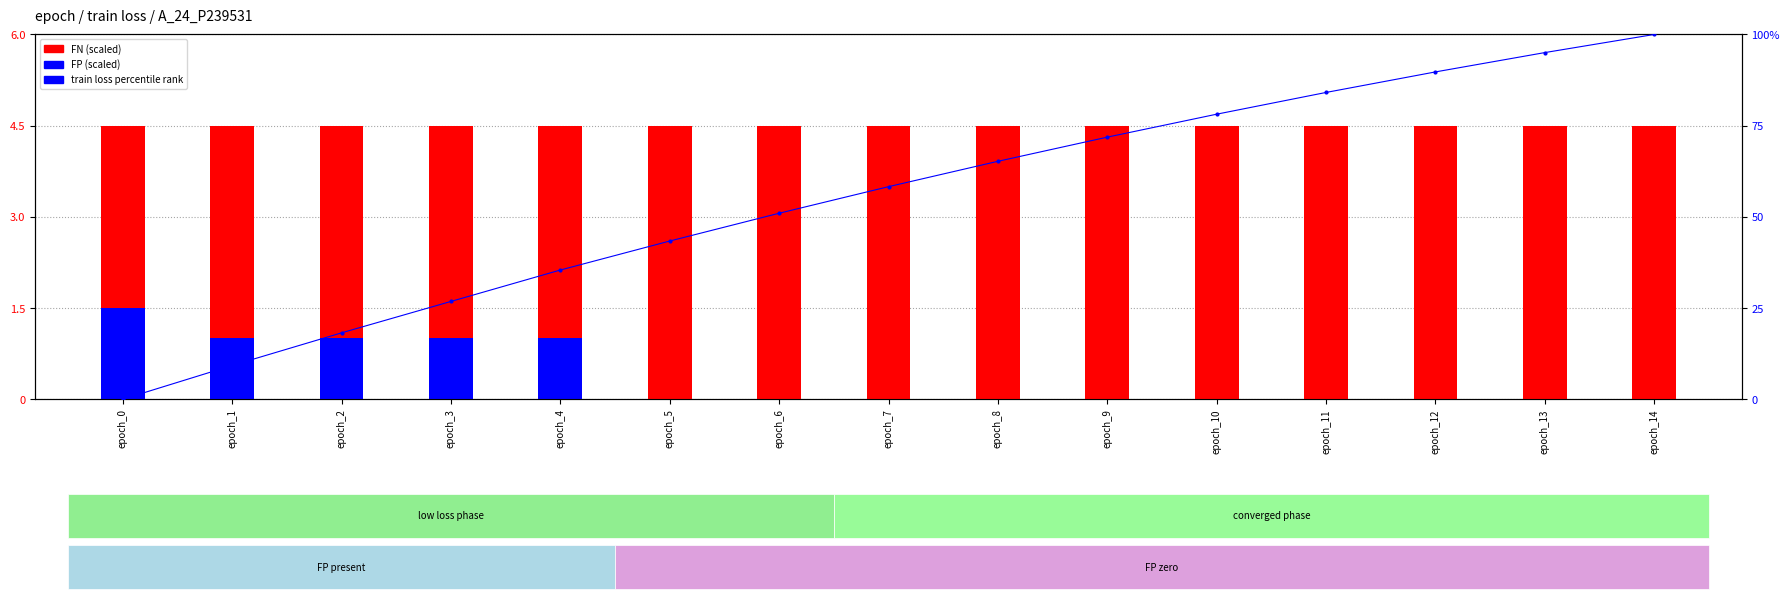

Is the value of TP at epoch_7 greater than the value of train loss percentile at epoch_8?

No